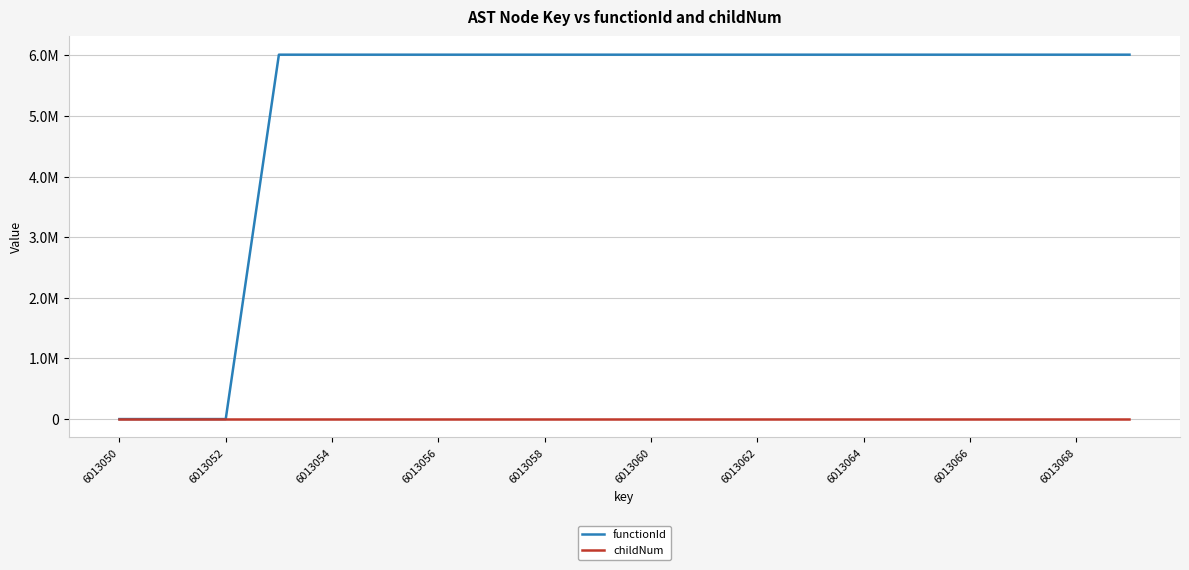

True or false: childNum and functionId cross at least once.

False